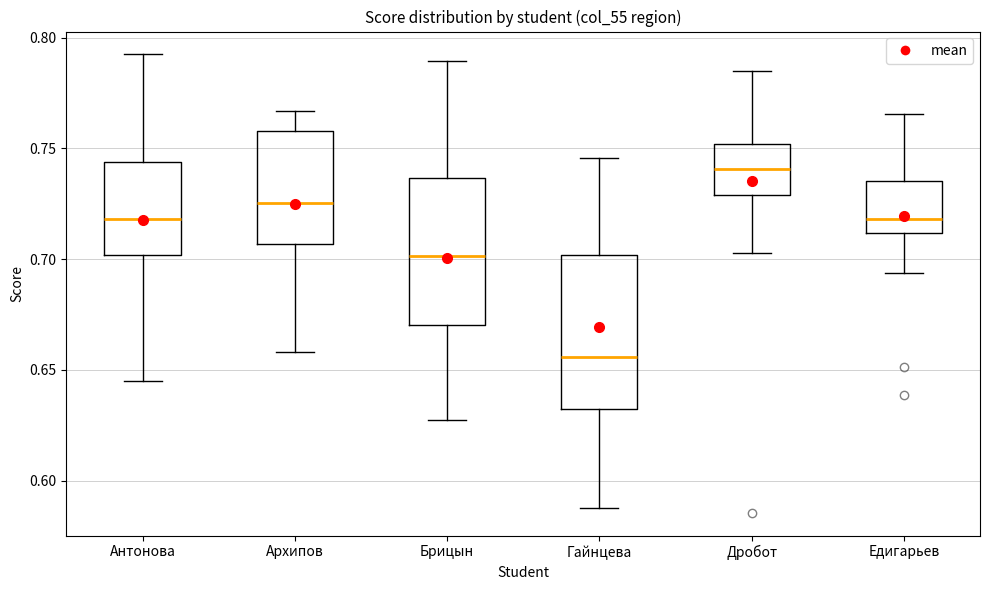

Which box has the lowest median line?

Гайнцева